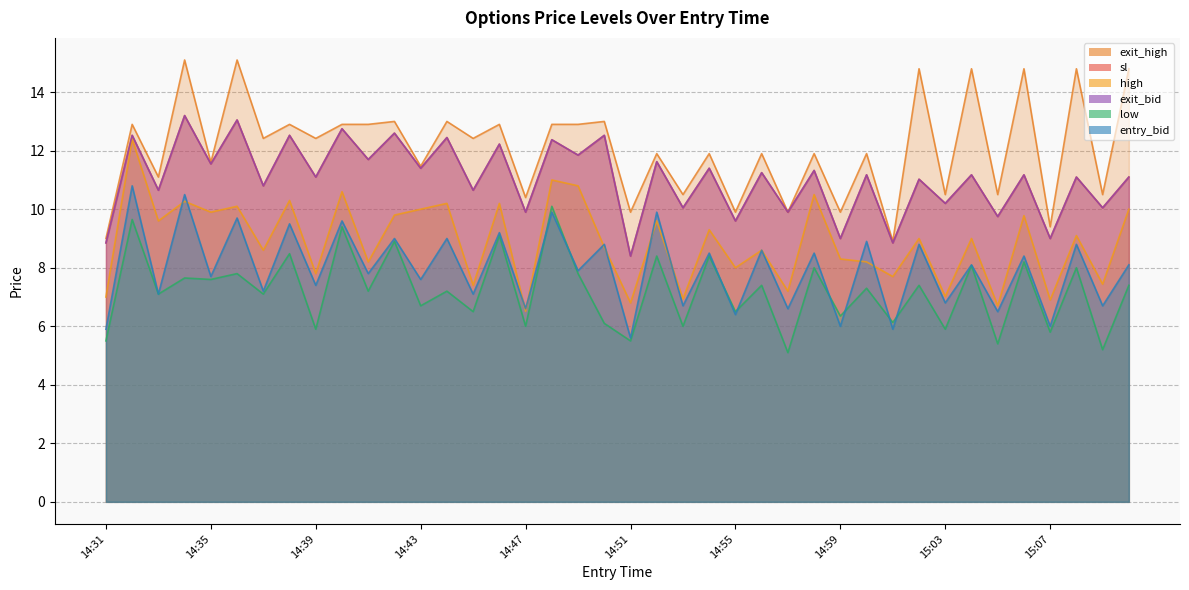

At how many categories does at least one series exceed 11?

28